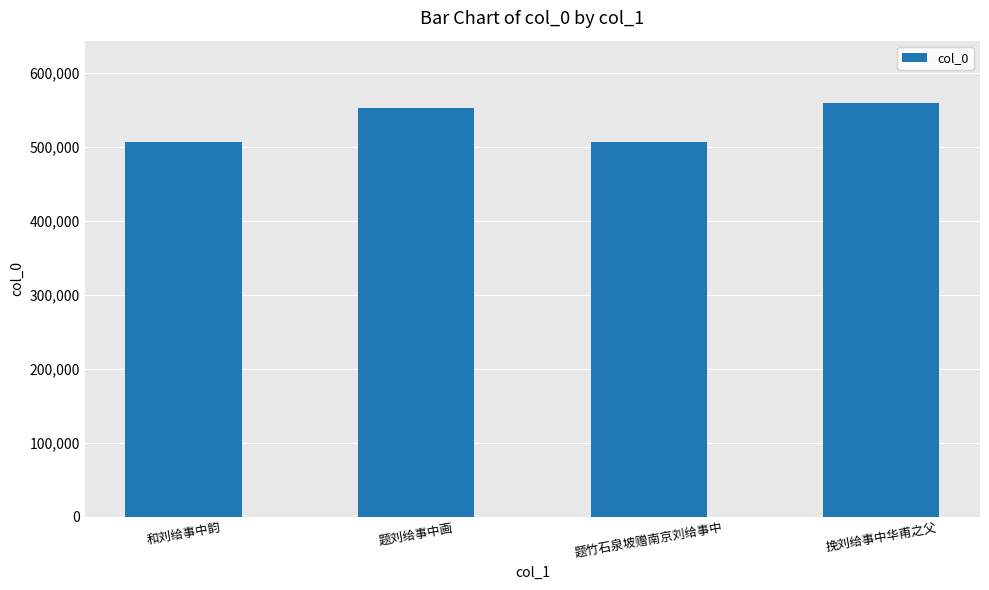

How many data points does each series have?

4